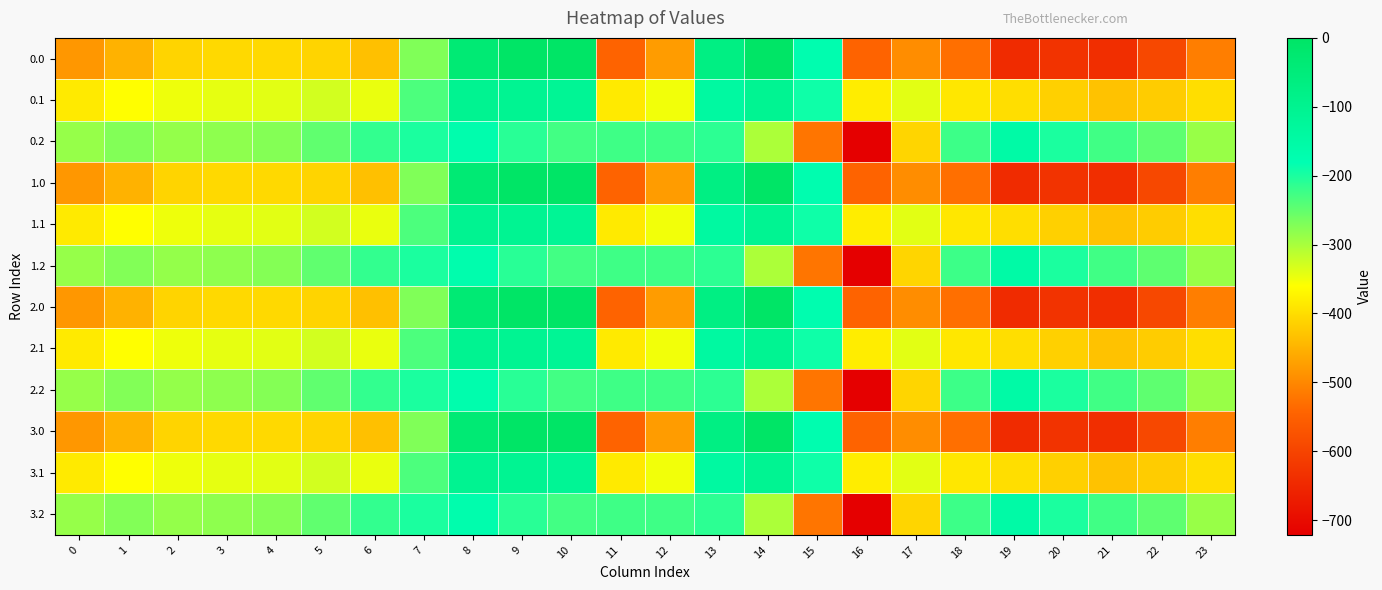

At which category is the sum across all series the highest?

8